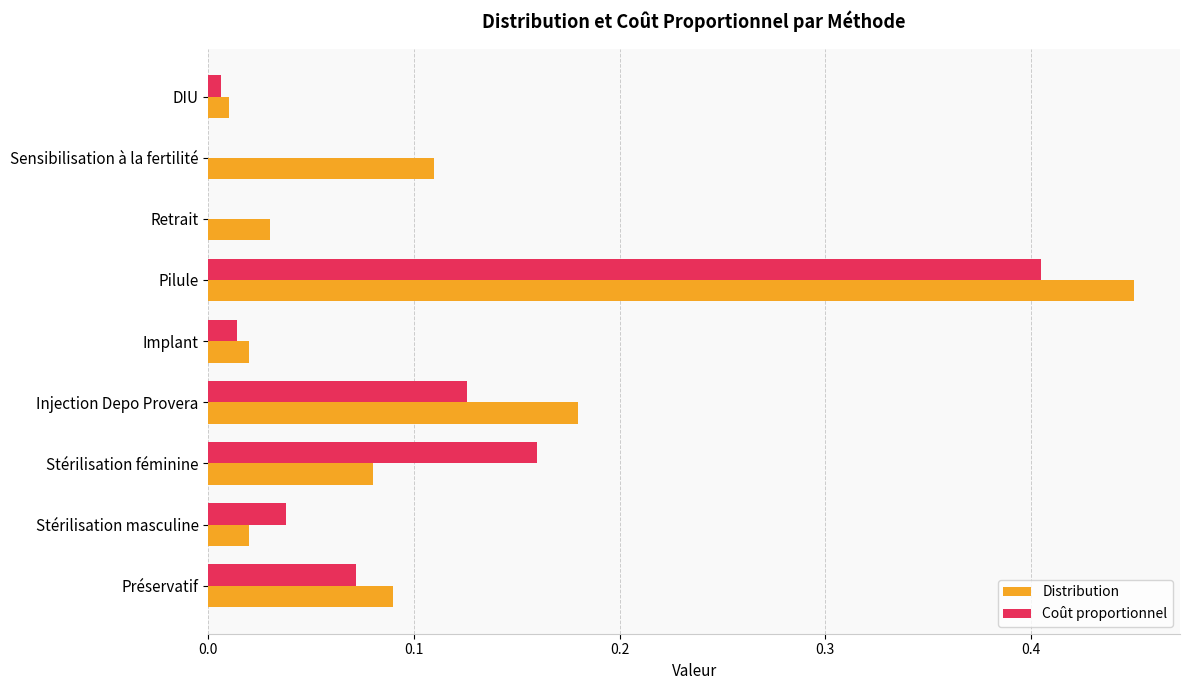

Between Stérilisation féminine and Sensibilisation à la fertilité, which series saw the biggest shift?

Coût proportionnel